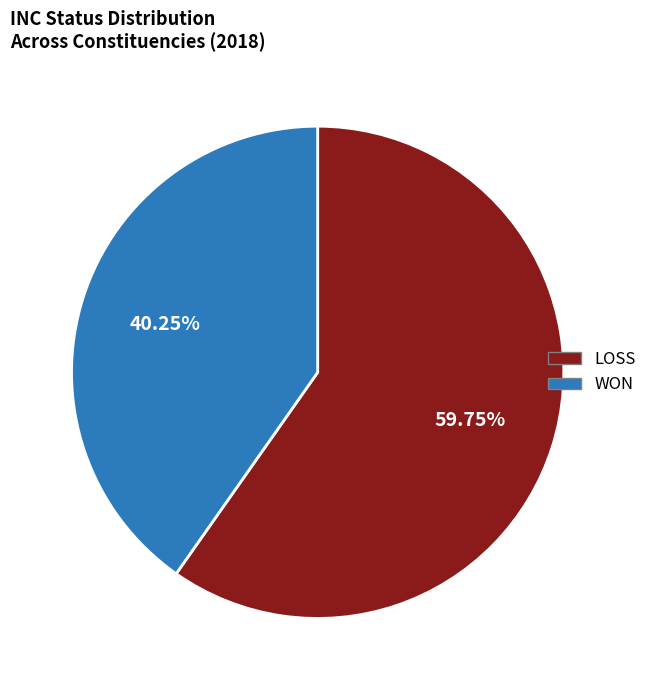

Combined, do LOSS and WON account for over 50%?

Yes